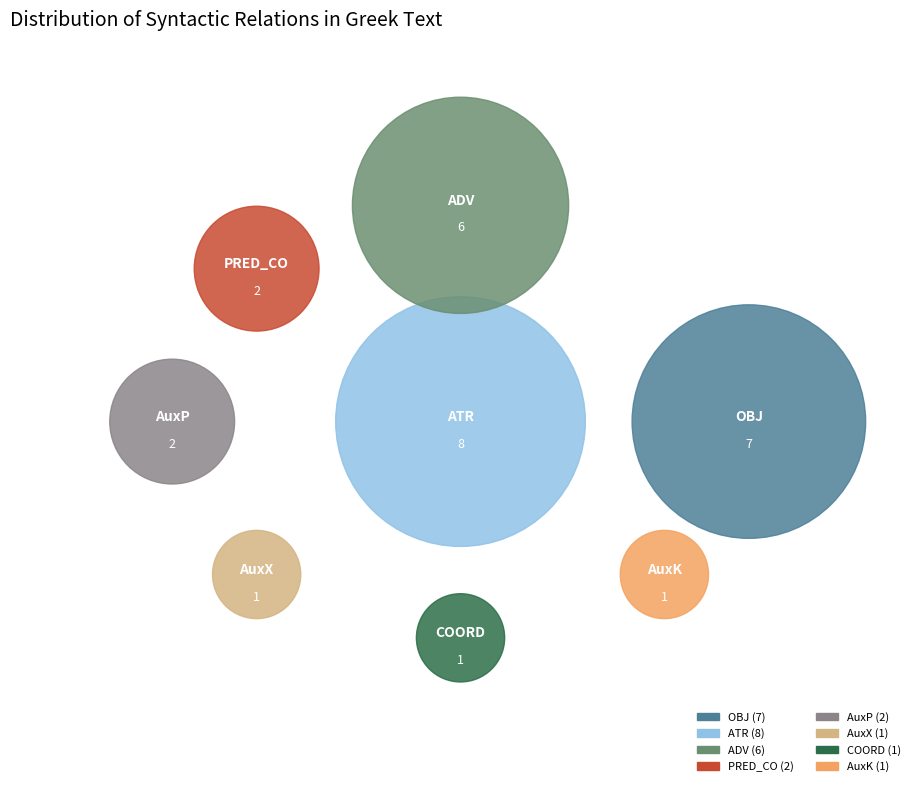

To the nearest percent, what is the average slice percentage?

12%